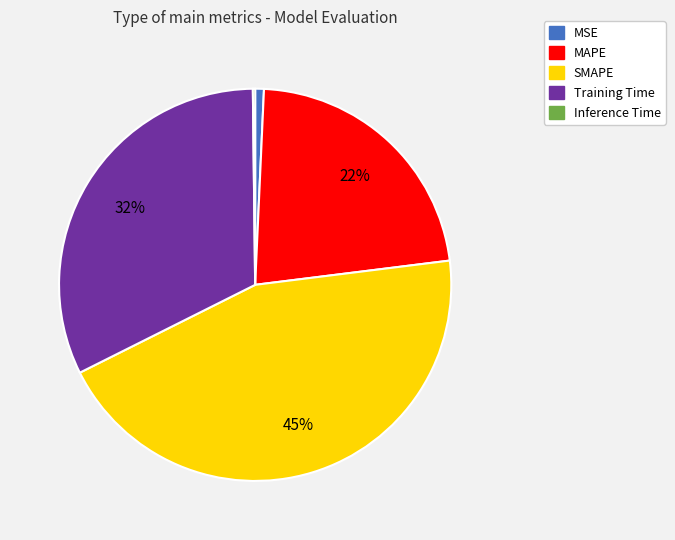

To the nearest percent, what percentage of the pie is MSE?

1%